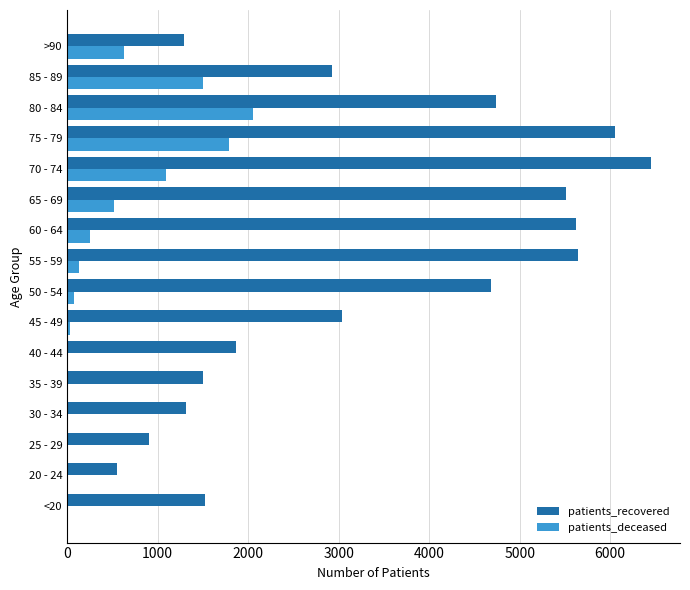

Count the number of categories in the chart.

16